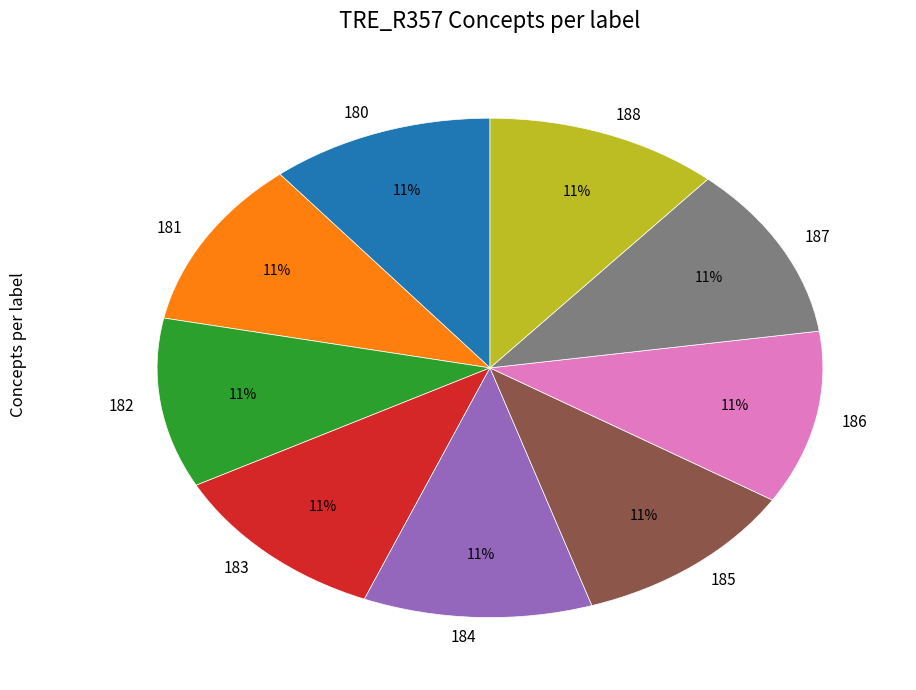

Does 185 account for over 50% of the chart?

No